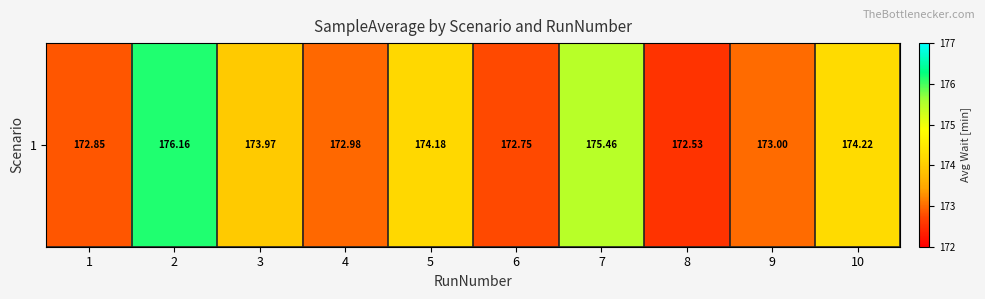

The value at 3 is 174.0. True or false?

True